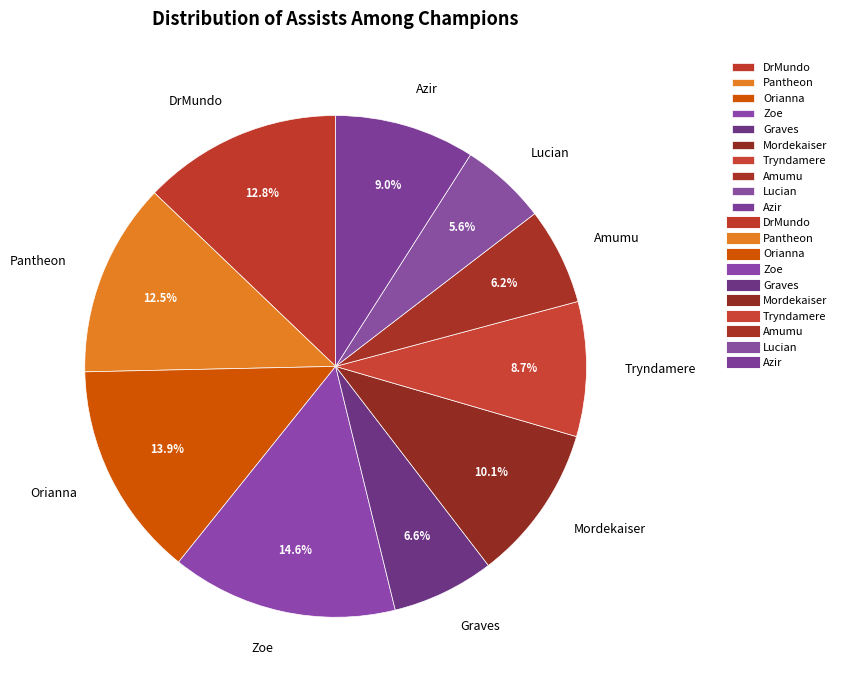

To the nearest percent, what is the difference between the largest and smallest slice percentages?

9%